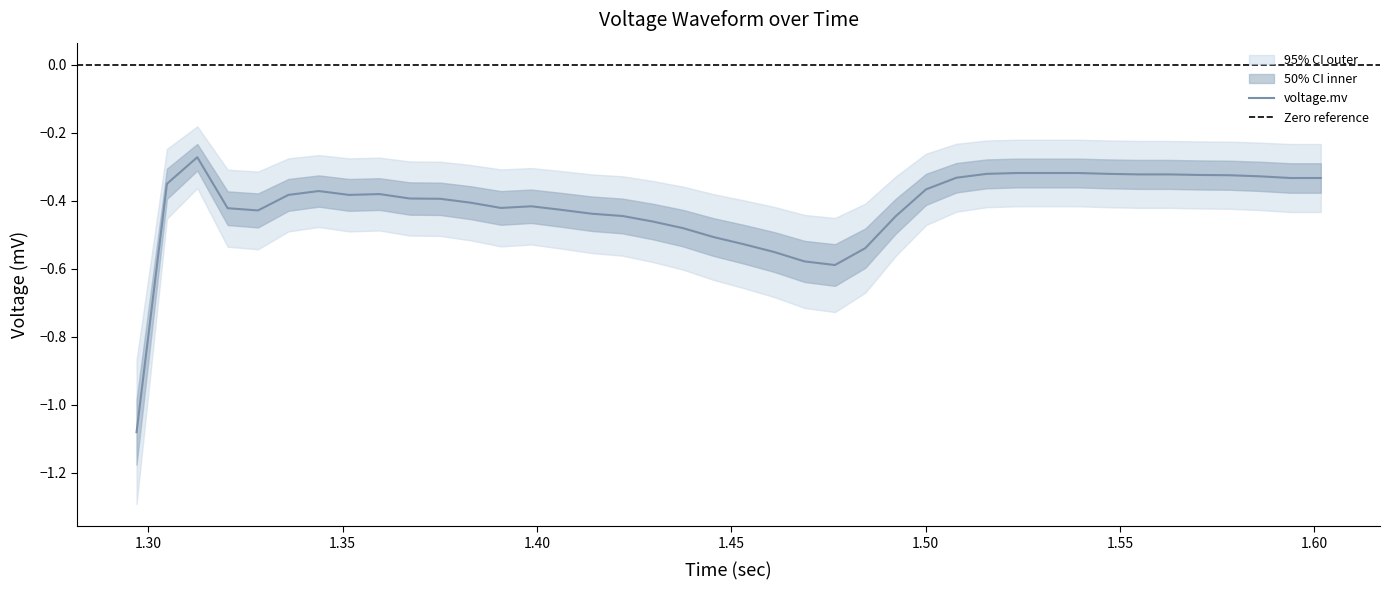

What is the sum of all values?

-16.7